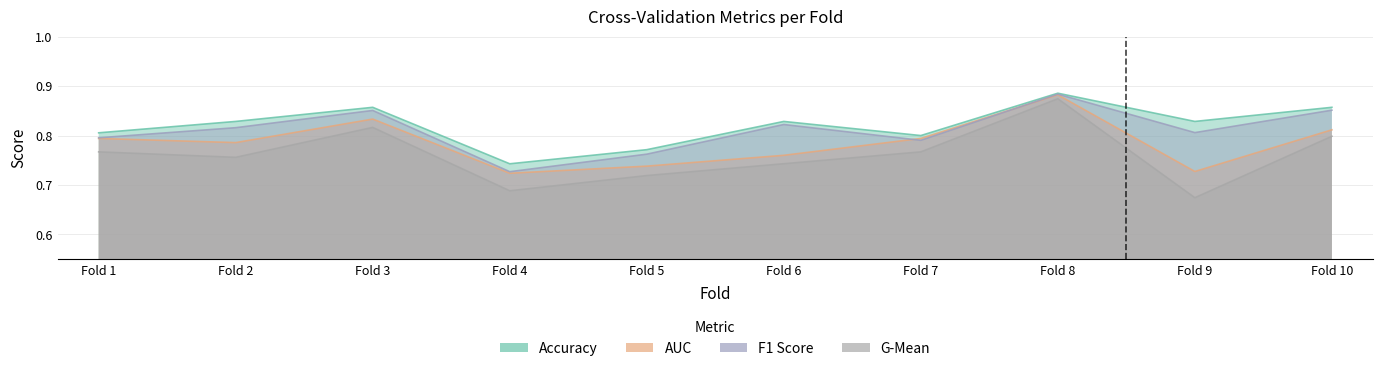

Count the accuracy values in the range 0 to 1.

10